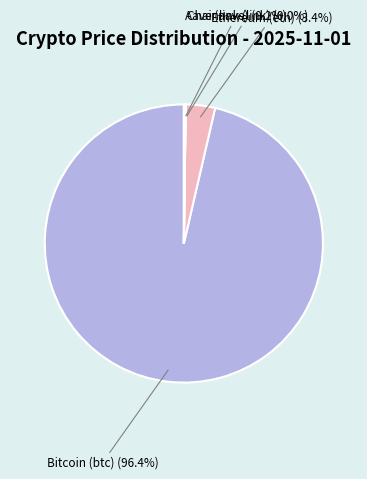

Does any single category account for the majority?

Yes